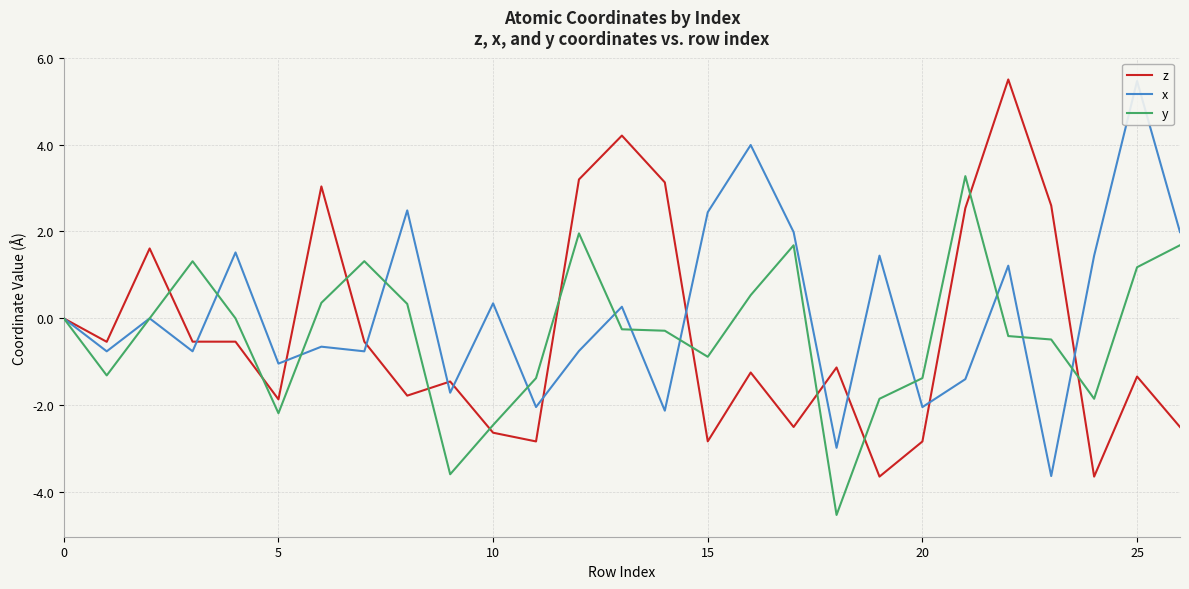

Reading right to left, what are all the values shown in this chart?

z: -2.5	-1.3	-3.6	2.6	5.5	2.5	-2.8	-3.6	-1.1	-2.5	-1.2	-2.8	3.1	4.2	3.2	-2.8	-2.6	-1.5	-1.8	-0.5	3.0	-1.9	-0.5	-0.5	1.6	-0.5	0.0
x: 2.0	5.5	1.4	-3.6	1.2	-1.4	-2.0	1.4	-3.0	2.0	4.0	2.4	-2.1	0.3	-0.8	-2.0	0.3	-1.7	2.5	-0.8	-0.7	-1.0	1.5	-0.8	0.0	-0.8	0.0
y: 1.7	1.2	-1.9	-0.5	-0.4	3.3	-1.4	-1.9	-4.5	1.7	0.5	-0.9	-0.3	-0.3	2.0	-1.4	-2.5	-3.6	0.3	1.3	0.4	-2.2	-0.0	1.3	0.0	-1.3	0.0